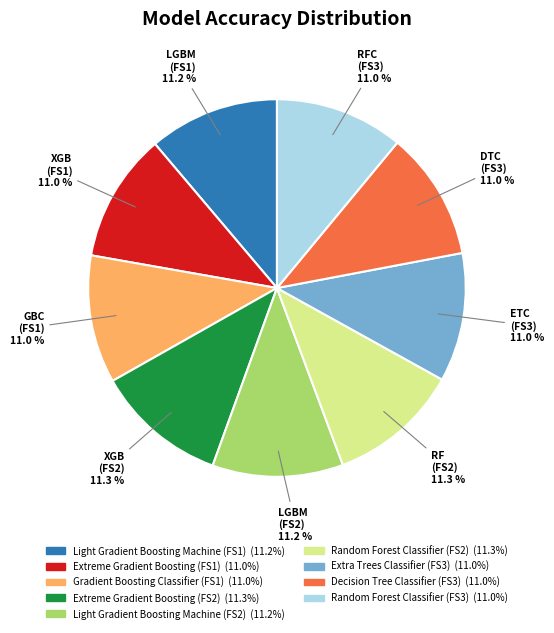

What percentage is NOT represented by Random Forest Classifier (FS2)?

88.7%